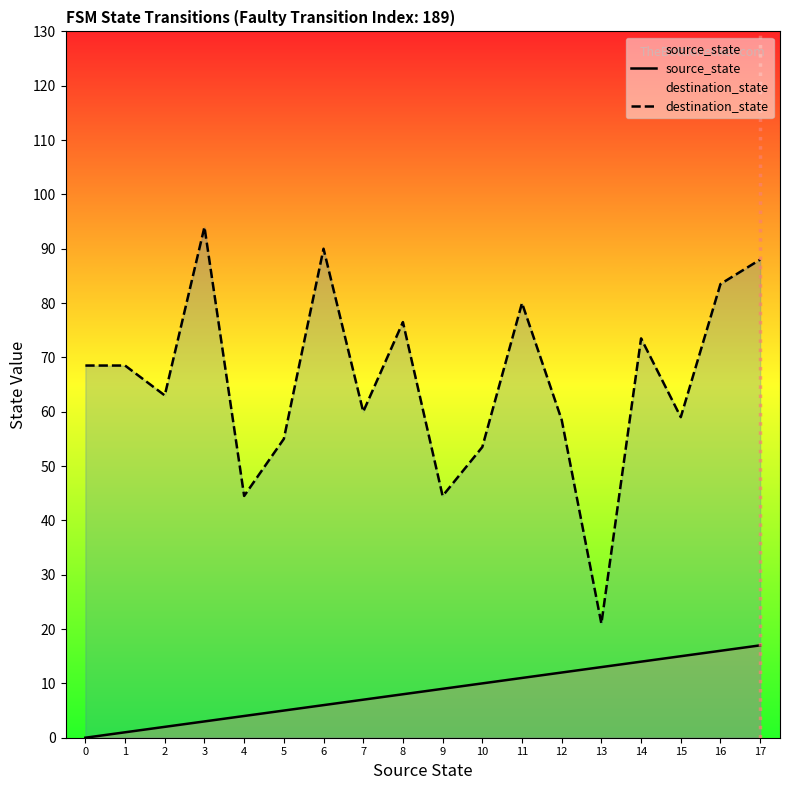

What is the total value across all series at 4?

48.5